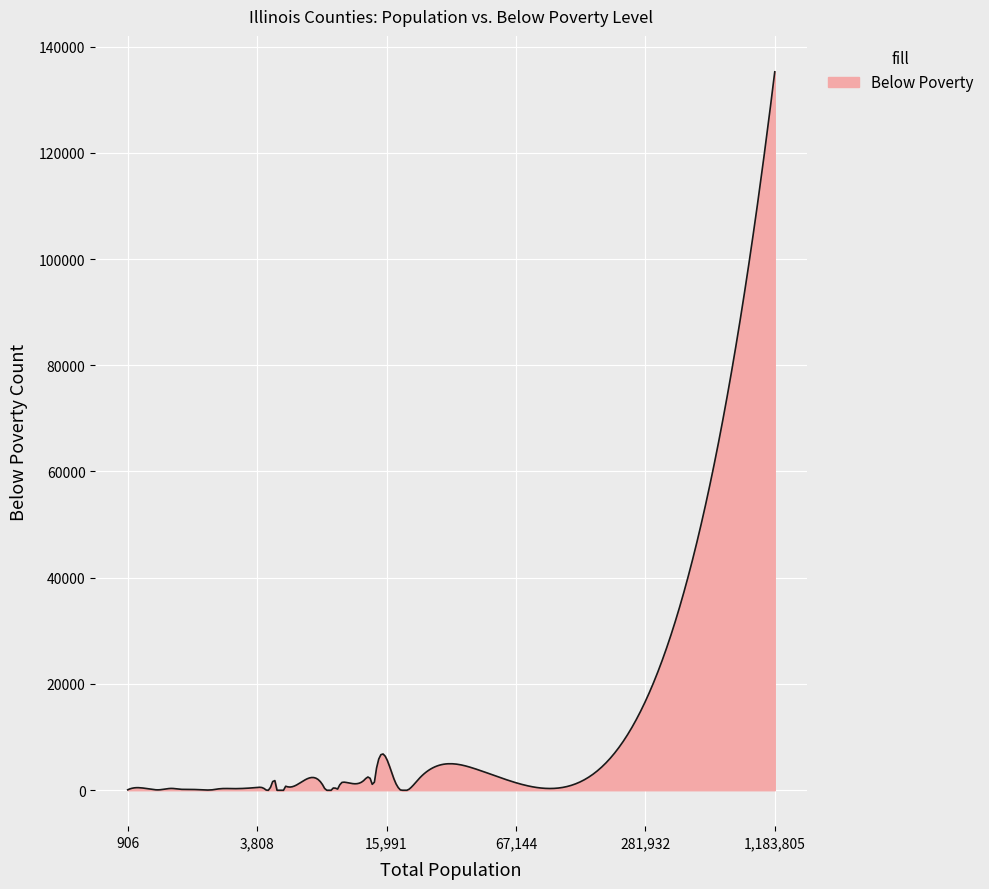

What is the difference between the maximum and minimum values?

135236.0